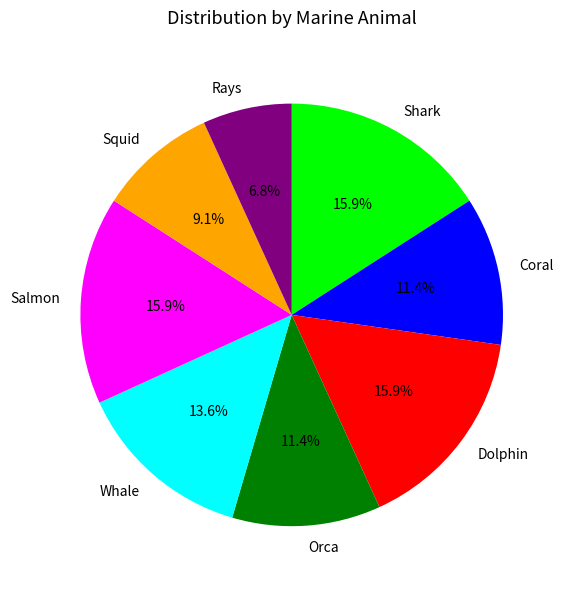

Approximately how many times larger is the value at Dolphin compared to Salmon?

1.0